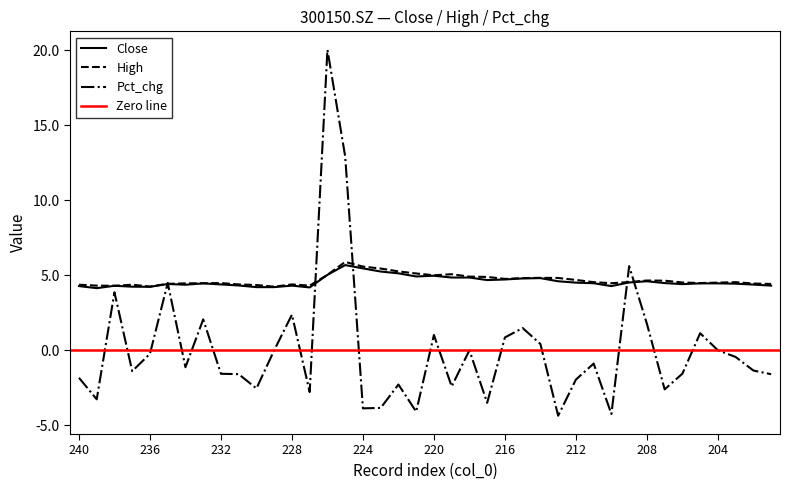

True or false: close has a value of 2.3 at 201.

False